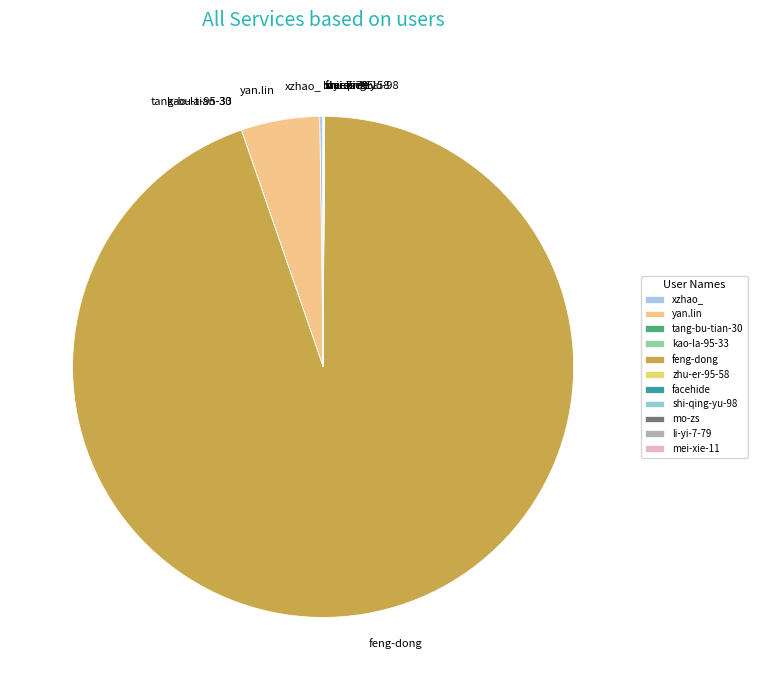

Does feng-dong represent more than half of the total?

Yes